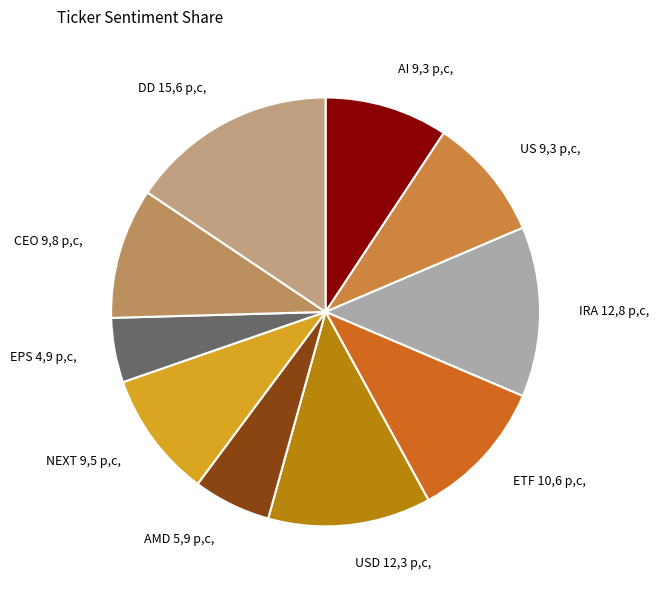

How many segments does this pie chart have?

10